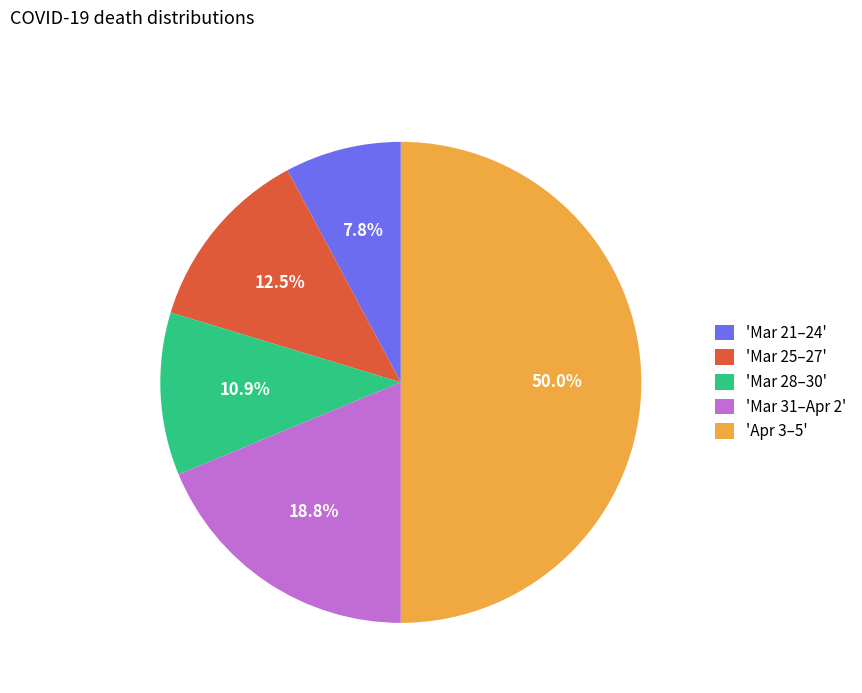

Which category has the smallest portion of the pie?

'Mar 21–24'